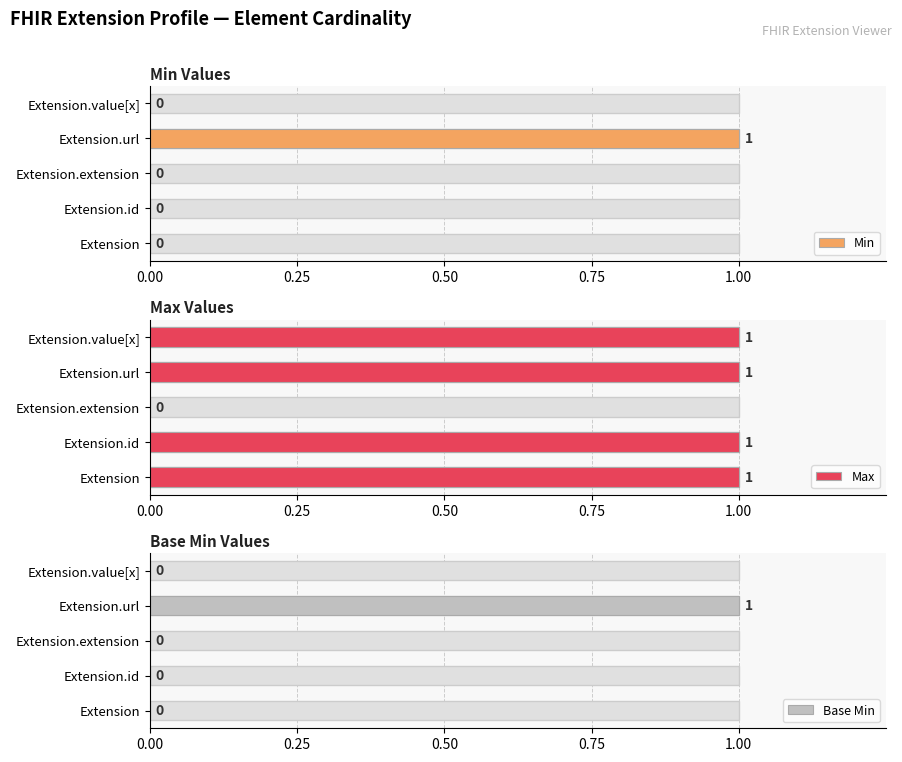

How many Base Min values are between 0 and 1?

5